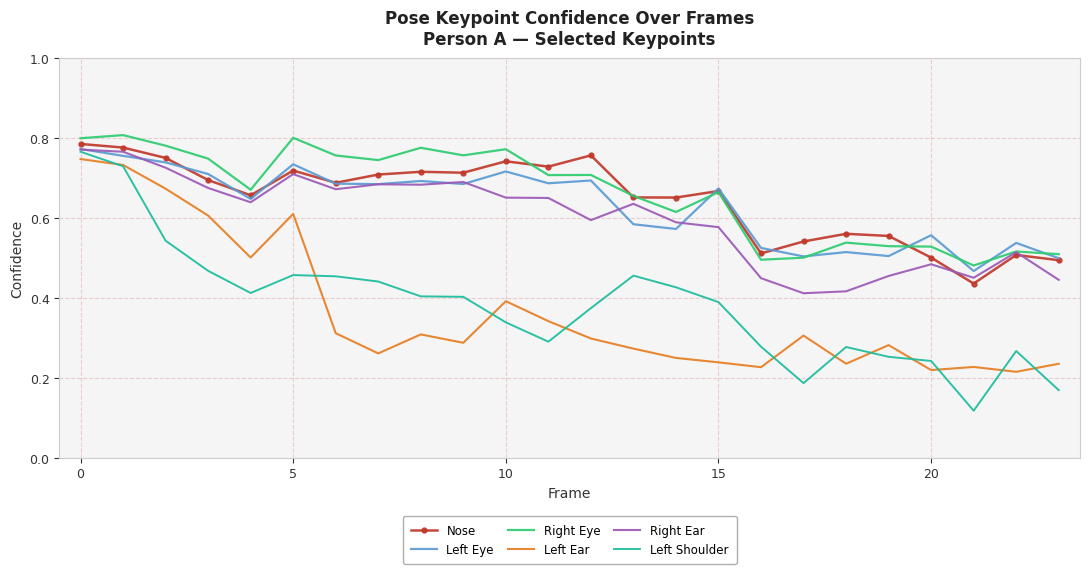

Which series has the largest range (max minus min)?

Left Shoulder